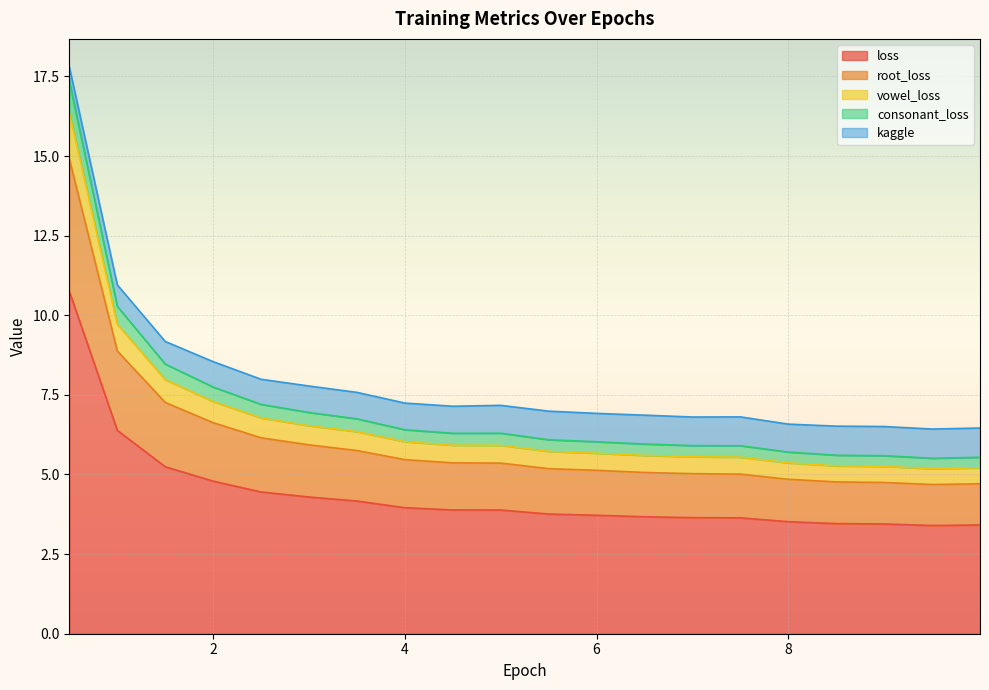

Rank the categories by consonant_loss value from highest to lowest.

0.499801, 0.999801, 1.499801, 1.999801, 2.499801, 2.999801, 3.499801, 3.999801, 4.999801, 4.499801, 5.499801, 5.999801, 6.499801, 6.999801, 7.499801, 7.999801, 8.499801, 8.999801, 9.999801, 9.499801